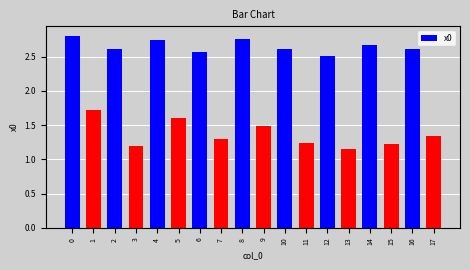

Read the value at 9.

1.5